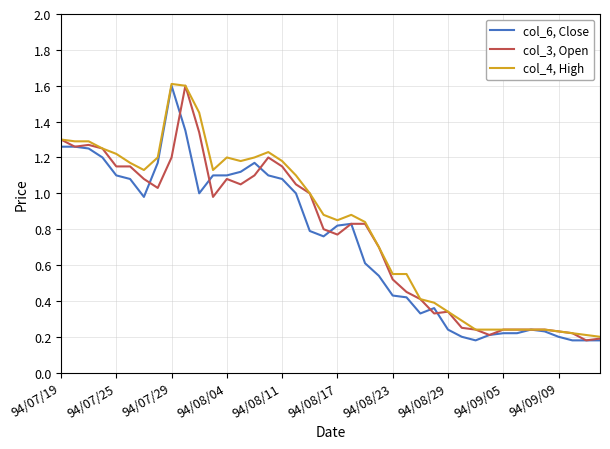

Rank the series by their average value, from highest to lowest.

col_4, High, col_3, Open, col_6, Close